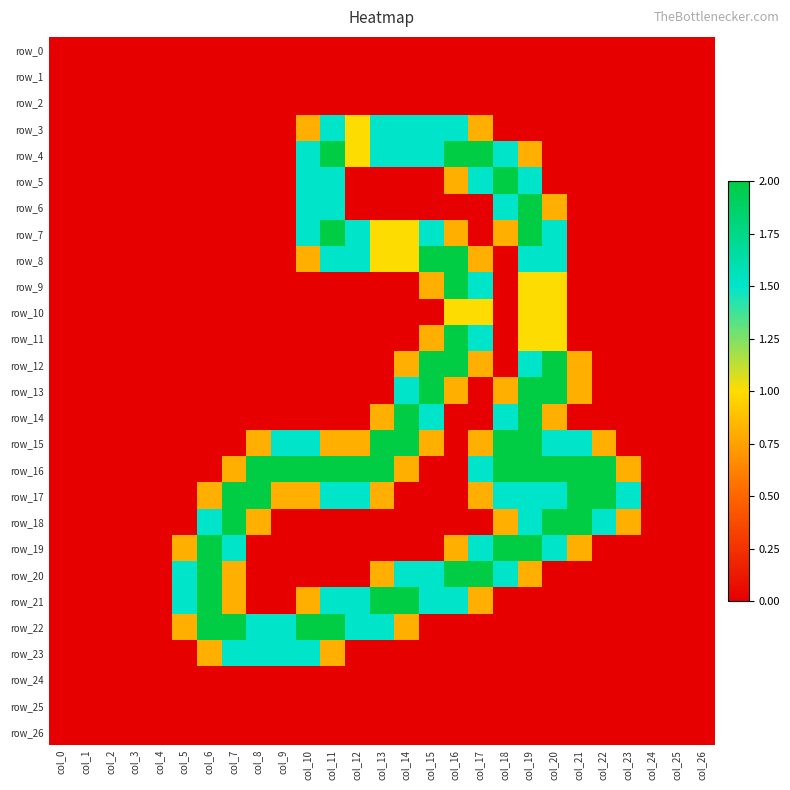

Count the number of data series in this chart.

27